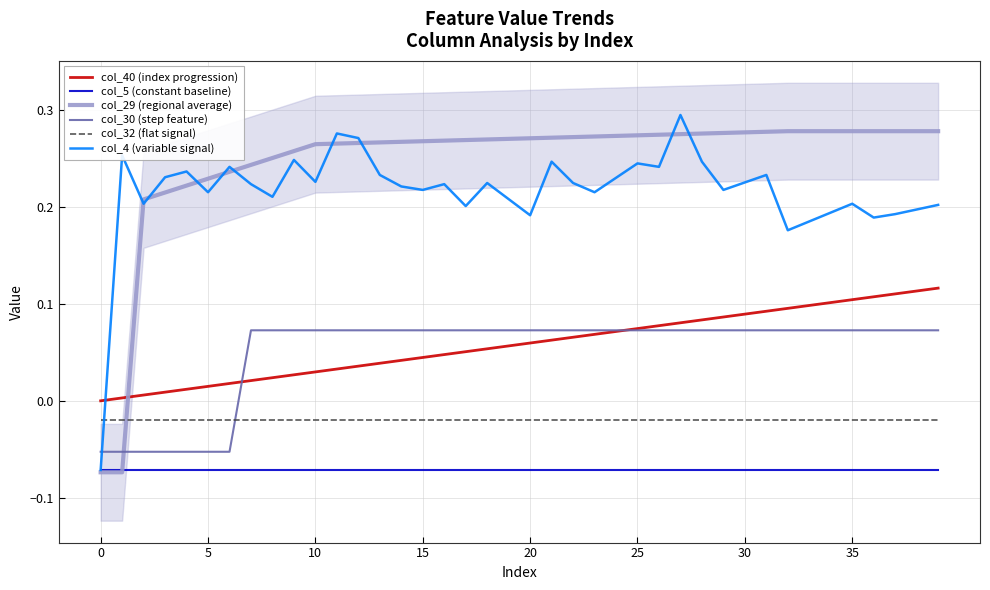

How many series are shown in this chart?

6